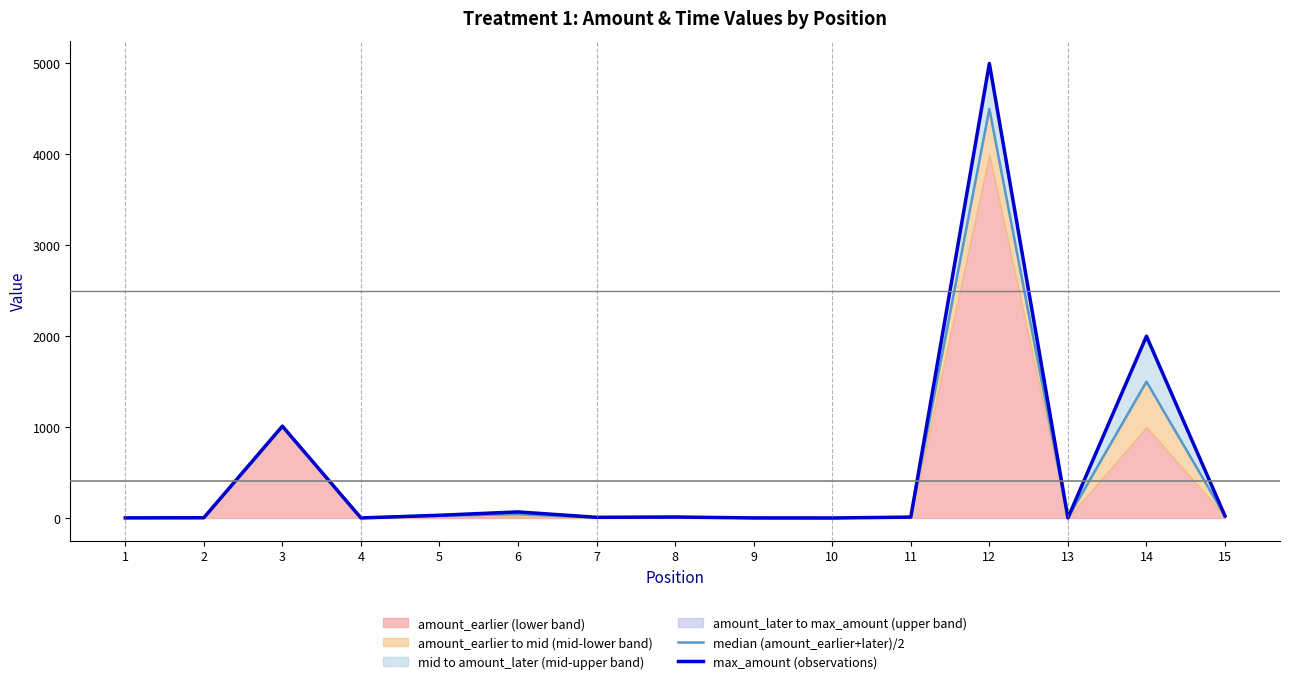

True or false: max_amount (observations) and median (amount_earlier+later)/2 cross at least once.

False